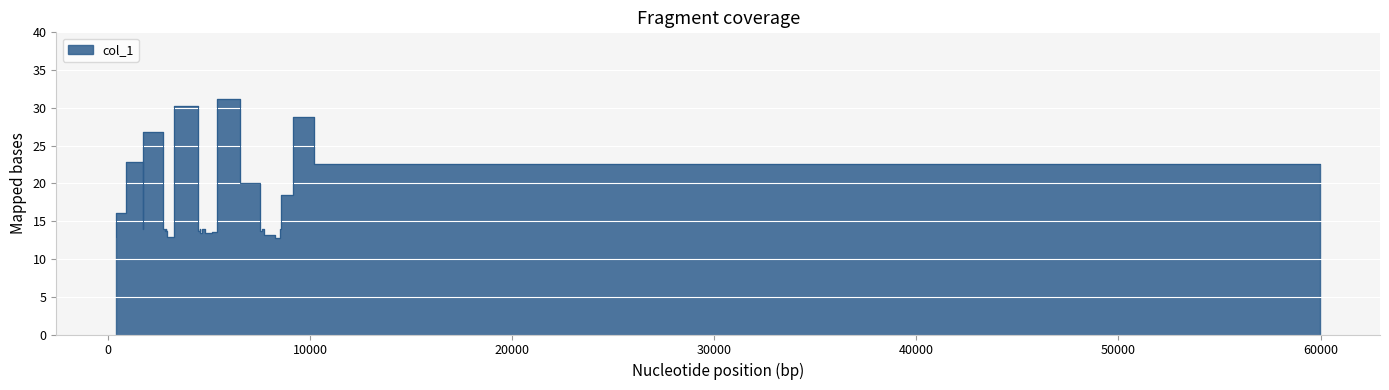

The chart shows a value of 20.0 at 7525.94. True or false?

True